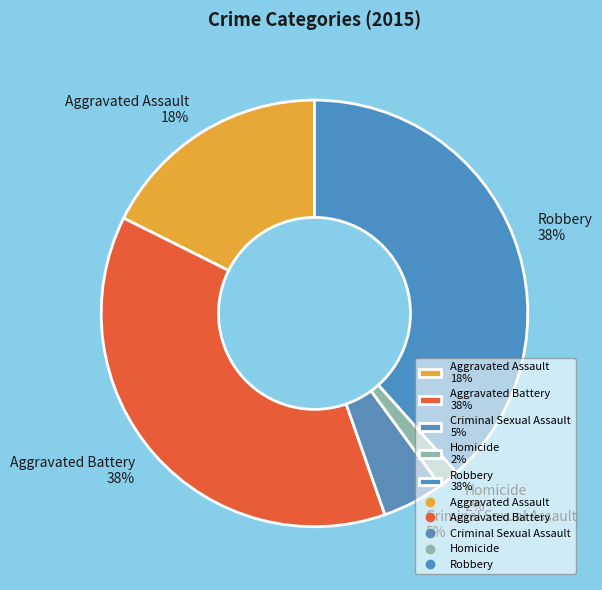

The Homicide slice represents 2% of the pie. True or false?

True